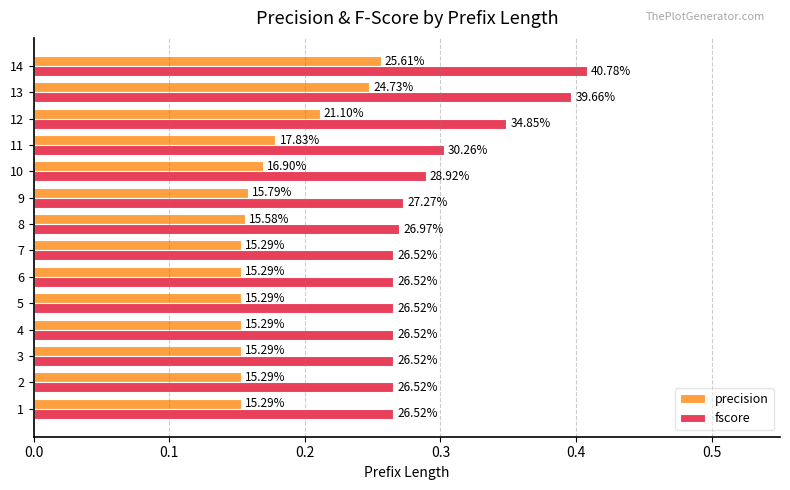

What are all the series names shown in the legend?

precision, fscore